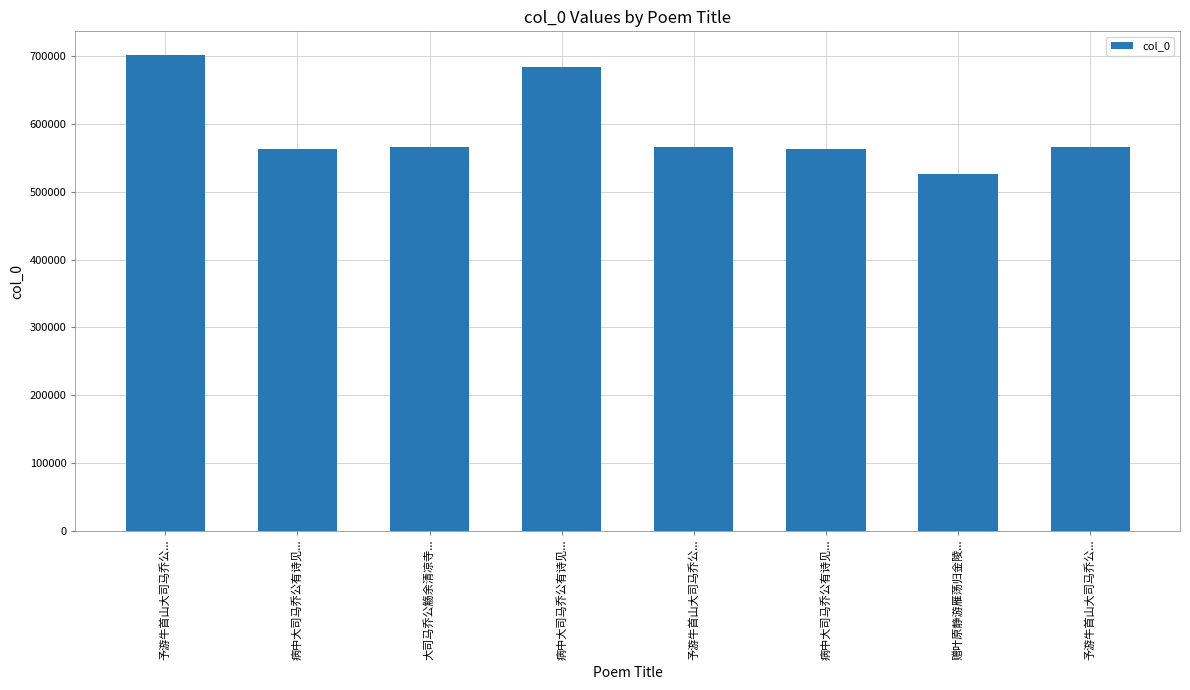

Reading right to left, list all the values displayed in this chart.

565925	525862	563690	565926	684331	565903	563689	701619